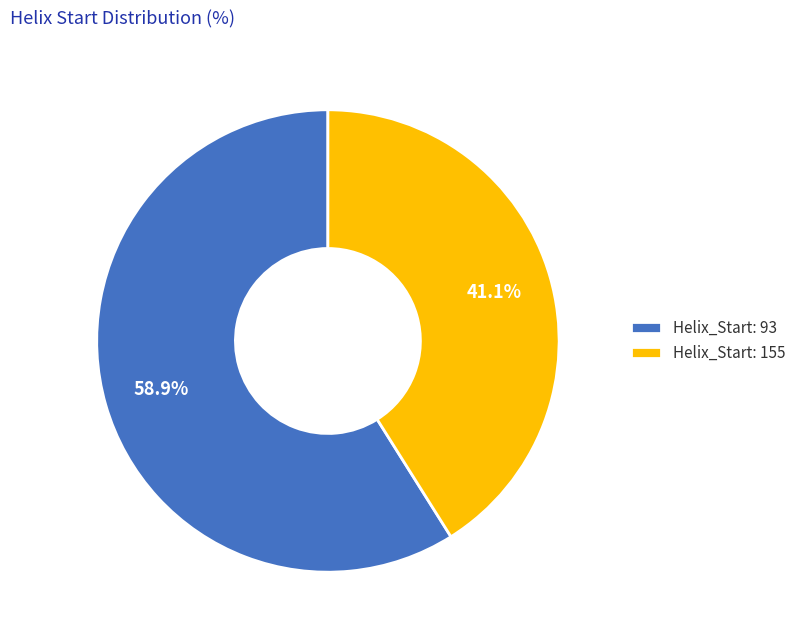

Combined, what portion of the pie is Helix_Start: 93 and Helix_Start: 155?

100.0%